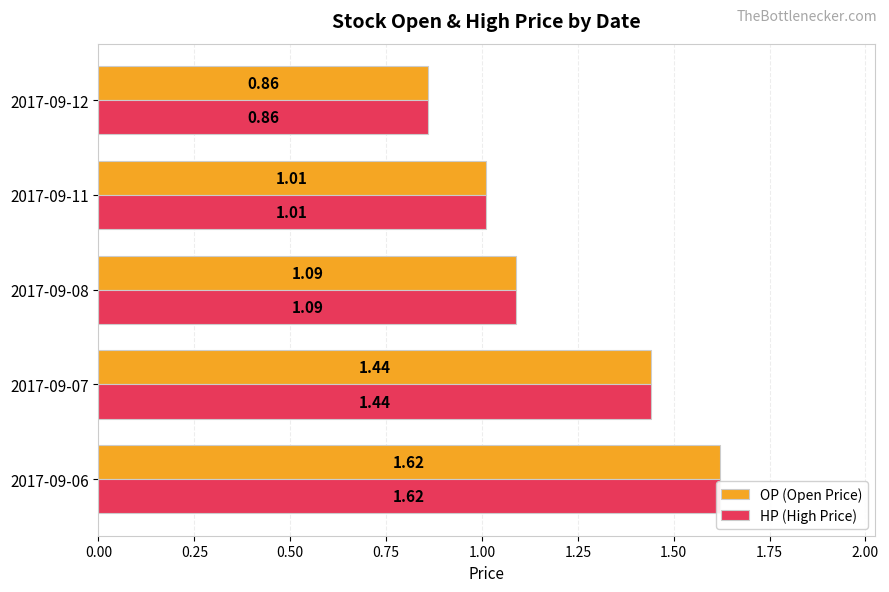

What is the difference between the maximum and minimum values in the HP (High Price) series?

0.8